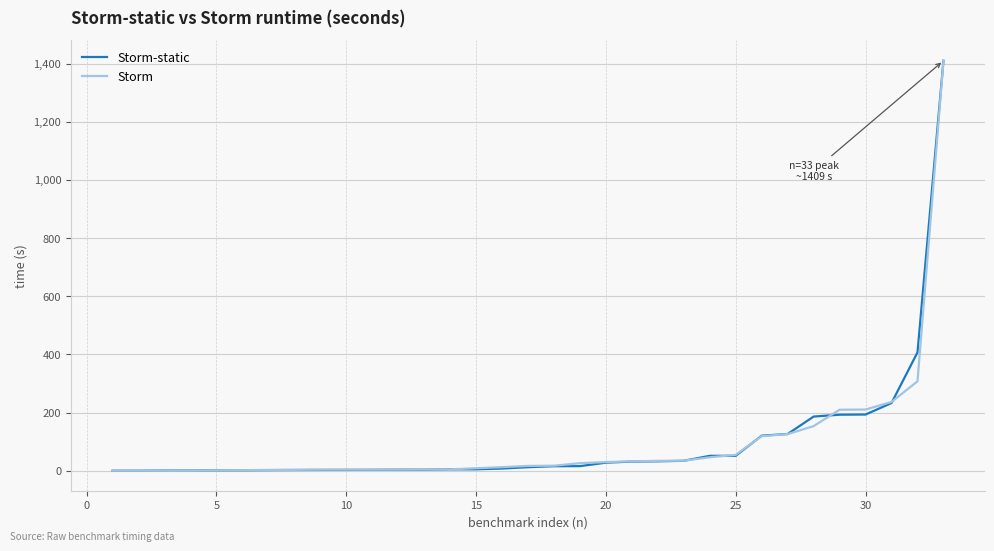

What is the highest value of the Storm series?

1408.4